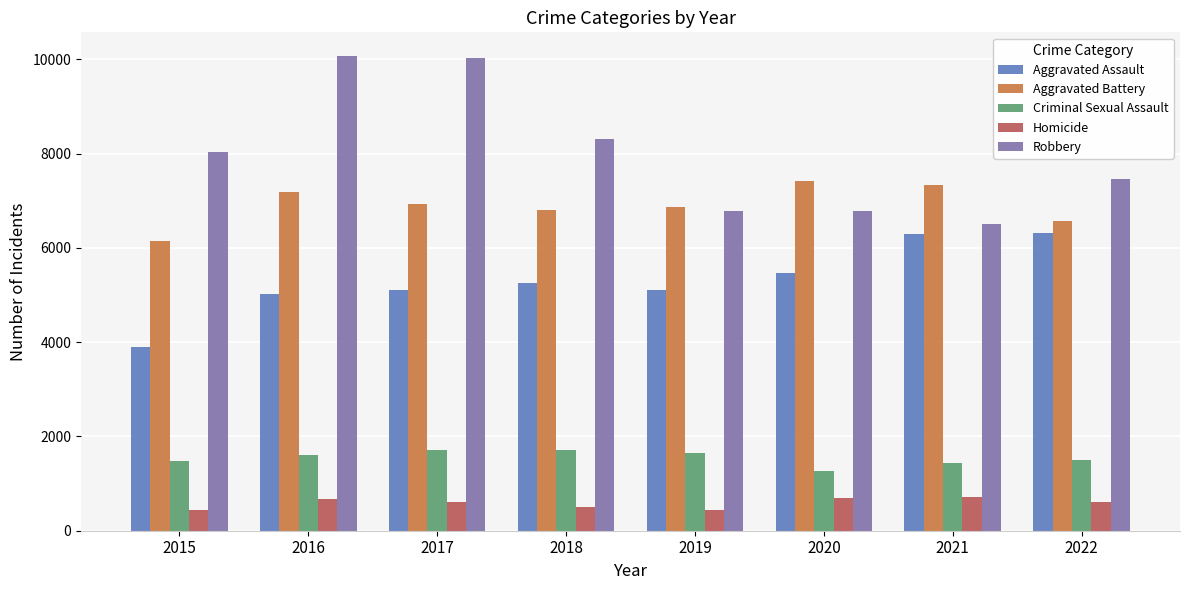

Rank the series by their maximum value, from lowest to highest.

Homicide, Criminal Sexual Assault, Aggravated Assault, Aggravated Battery, Robbery